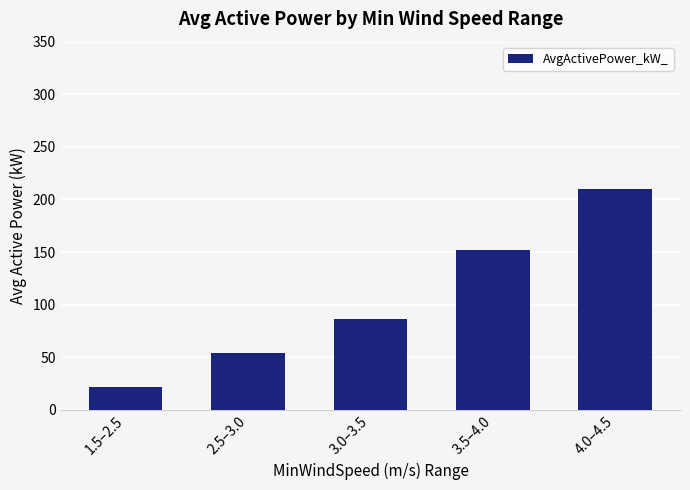

Which category has the lowest value across all series?

1.5–2.5